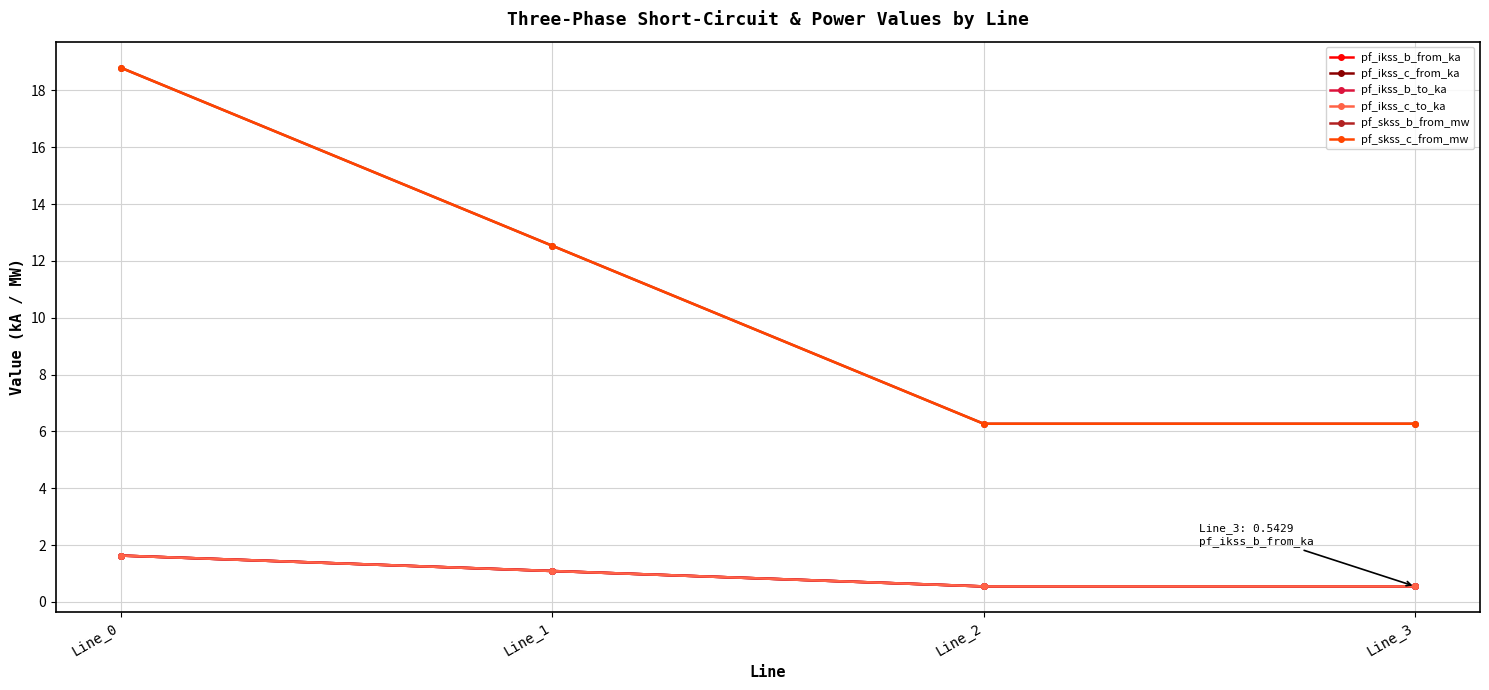

Does the chart display data point markers on the line(s)?

Yes